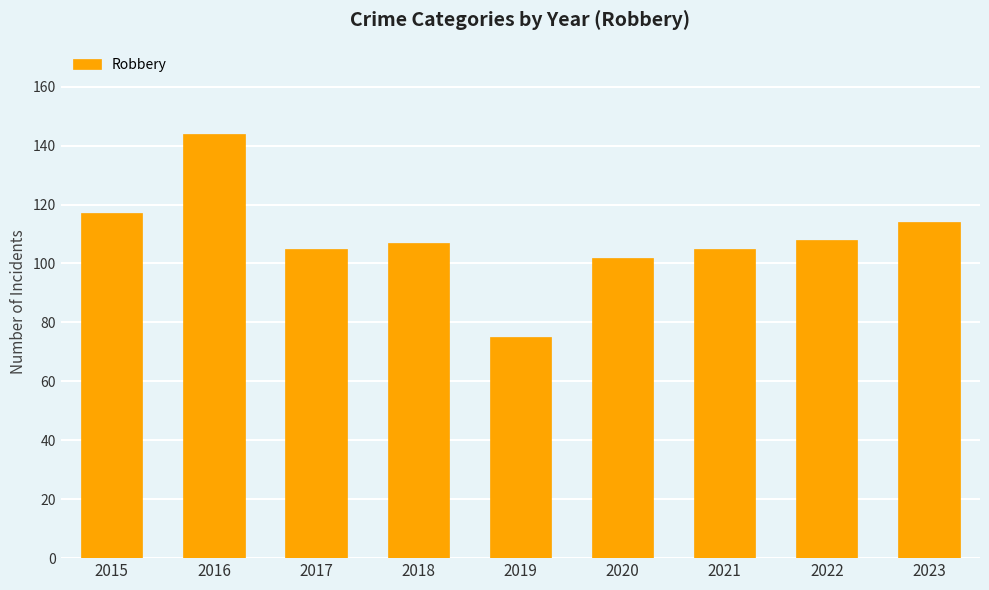

What is the change in value from 2016 to 2020?

-42